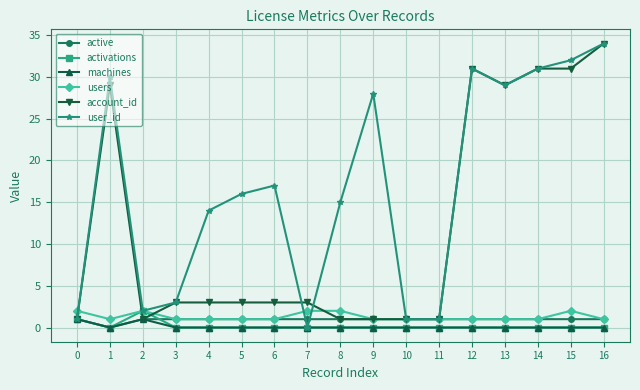

What is the highest value of the account_id series?

34